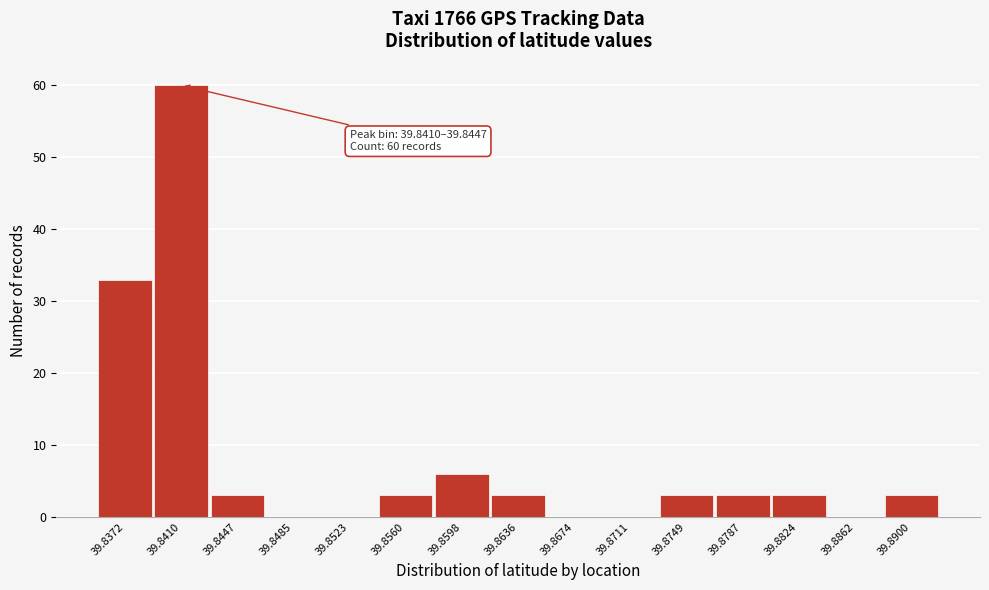

Reading right to left, list all the values displayed in this chart.

39.8900=3	39.8862=0	39.8824=3	39.8787=3	39.8749=3	39.8711=0	39.8674=0	39.8636=3	39.8598=6	39.8560=3	39.8523=0	39.8485=0	39.8447=3	39.8410=60	39.8372=33